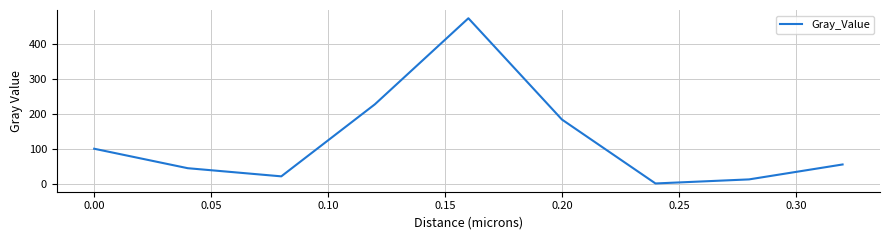

Count the number of values greater than 54.

5